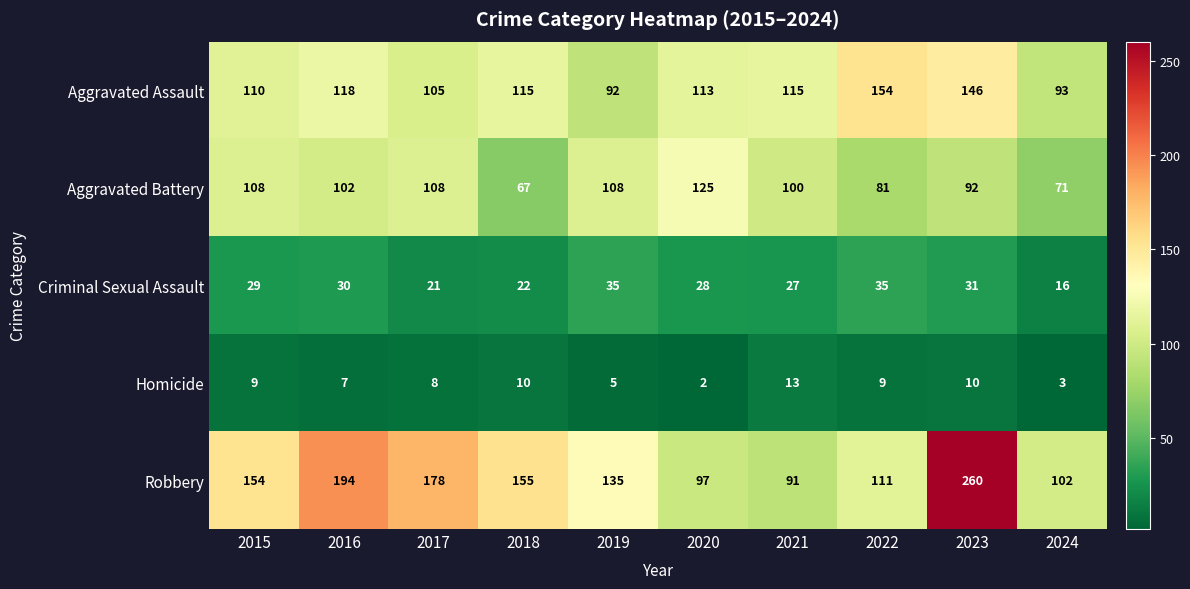

The Criminal Sexual Assault series shows 14 at 2016. True or false?

False